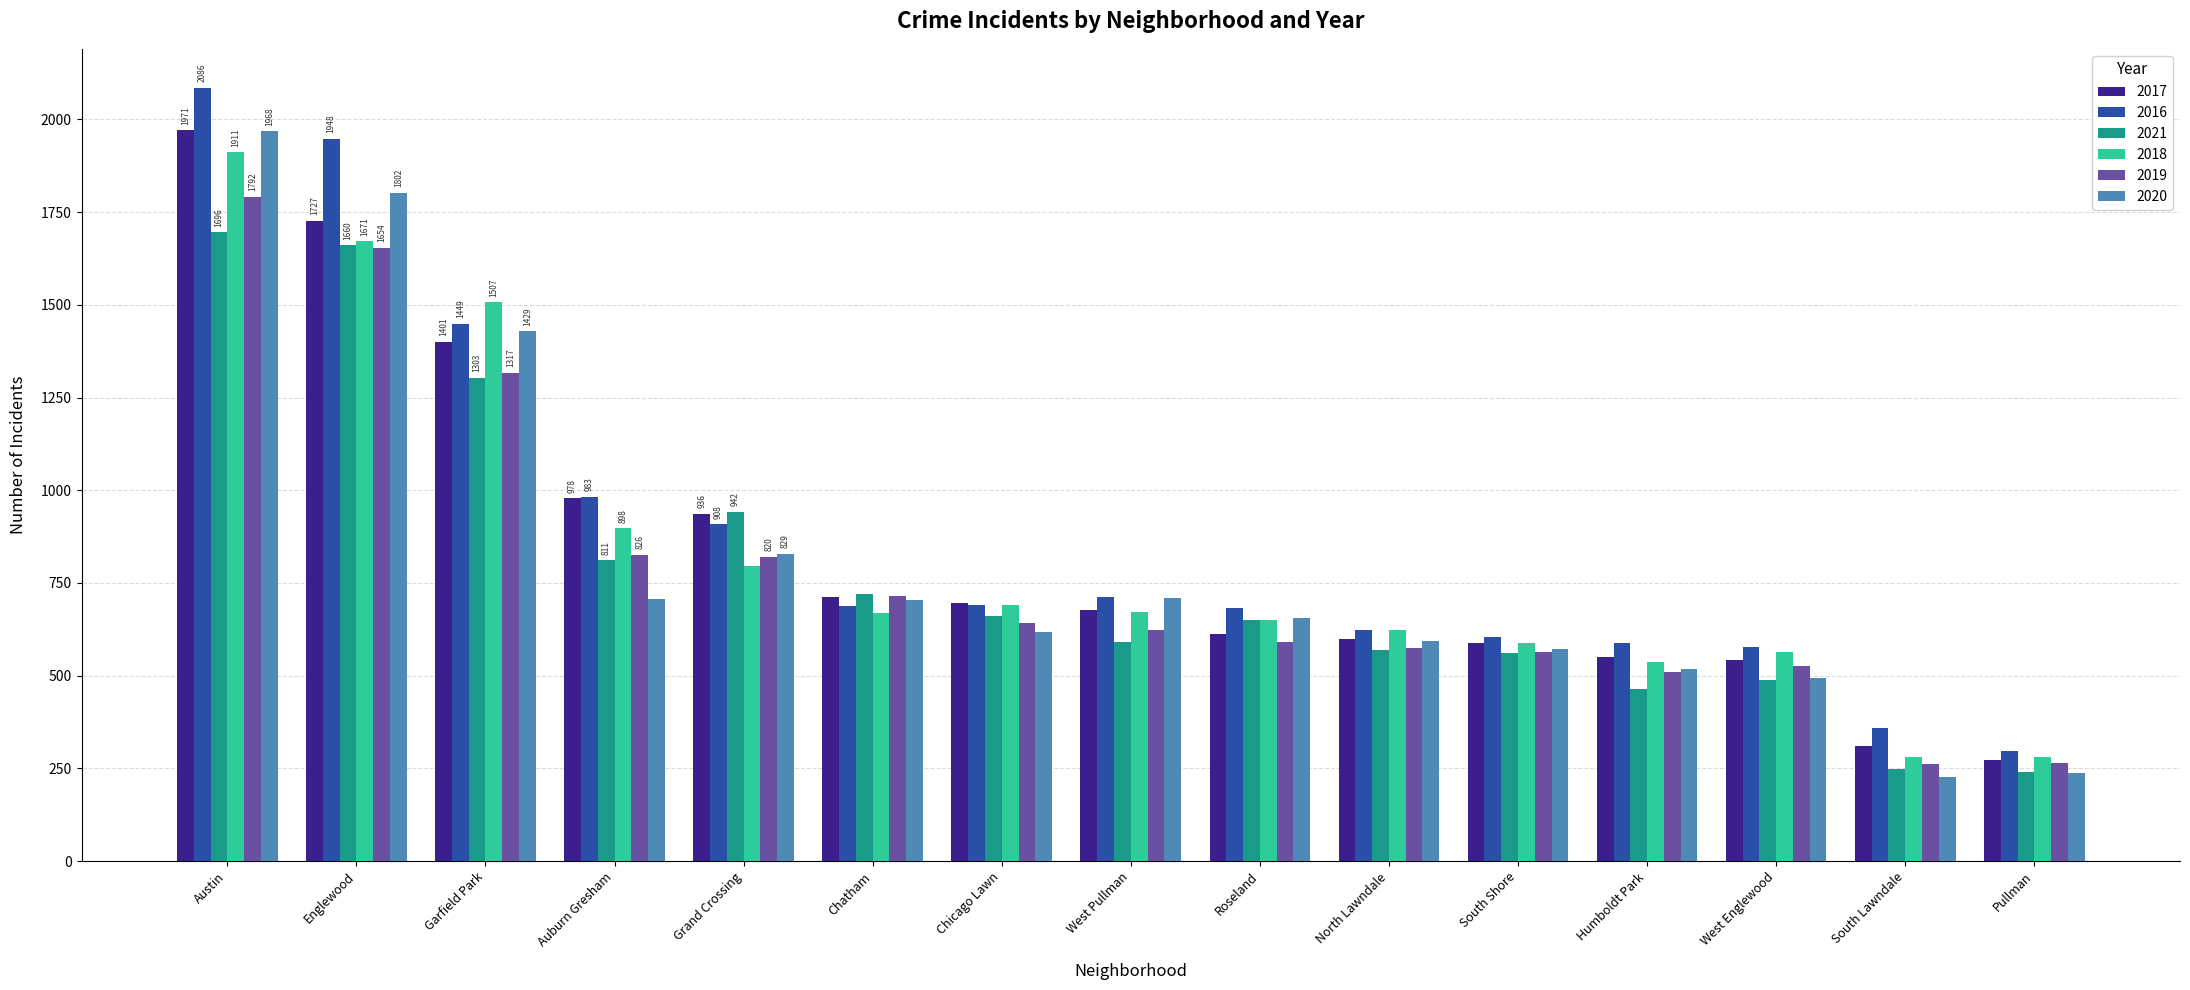

Is it true that 2017 equals 711 at Chatham?

True